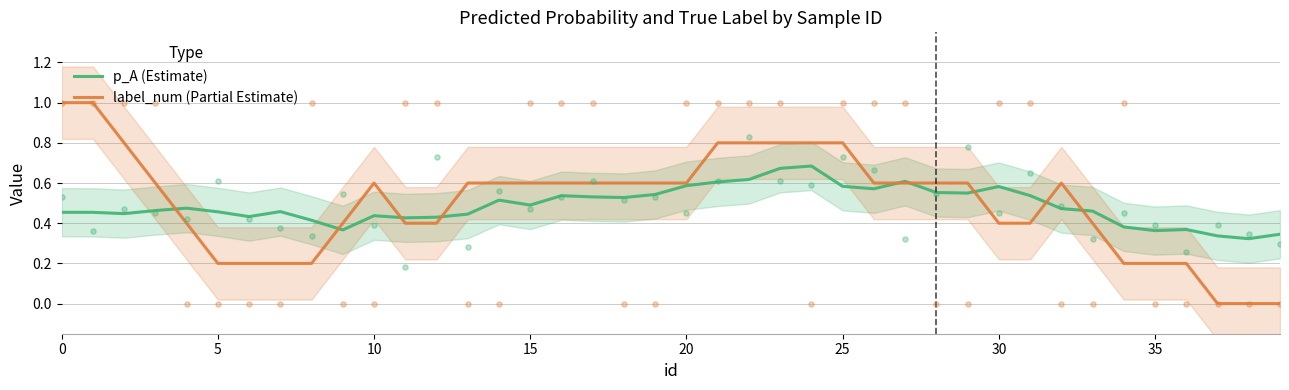

Which series contains the lowest Y value?

label_num (Partial Estimate)